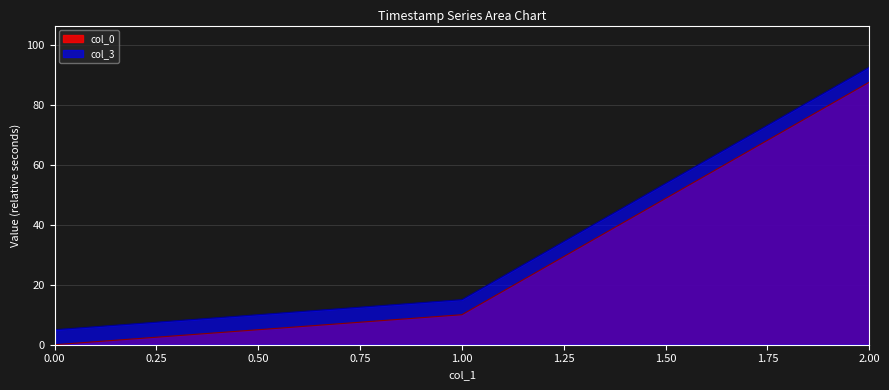

Reading right to left, list all the values displayed in this chart.

col_0: 87.6	10.0	0.0
col_3: 92.6	15.0	5.0